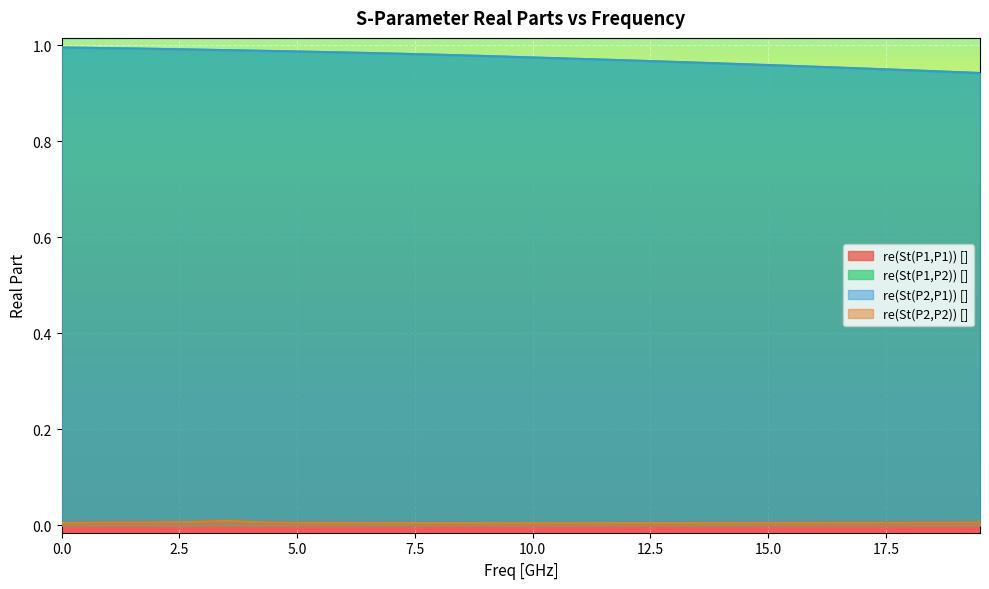

Count the number of categories in the chart.

40